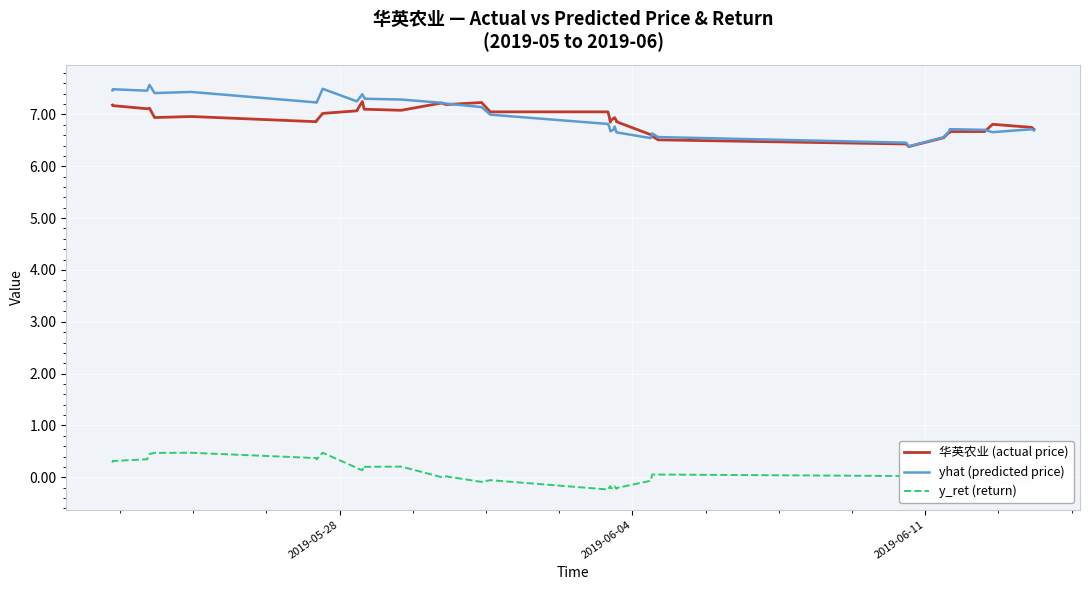

What is the maximum value shown in the chart?

7.6